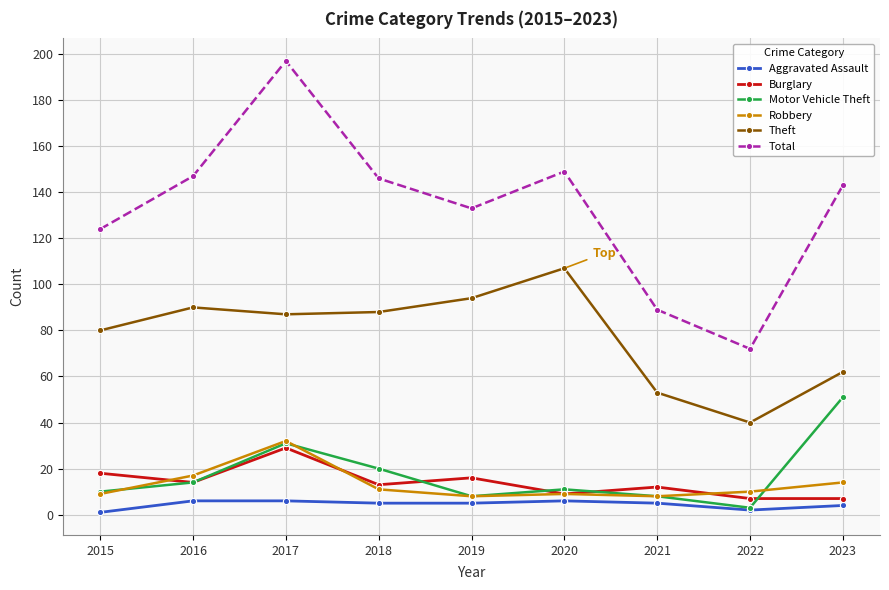

Reading left to right, what are all the values shown in this chart?

Aggravated Assault: 2015=1	2016=6	2017=6	2018=5	2019=5	2020=6	2021=5	2022=2	2023=4
Burglary: 2015=18	2016=14	2017=29	2018=13	2019=16	2020=9	2021=12	2022=7	2023=7
Motor Vehicle Theft: 2015=10	2016=14	2017=31	2018=20	2019=8	2020=11	2021=8	2022=3	2023=51
Robbery: 2015=9	2016=17	2017=32	2018=11	2019=8	2020=9	2021=8	2022=10	2023=14
Theft: 2015=80	2016=90	2017=87	2018=88	2019=94	2020=107	2021=53	2022=40	2023=62
Total: 2015=124	2016=147	2017=197	2018=146	2019=133	2020=149	2021=89	2022=72	2023=143